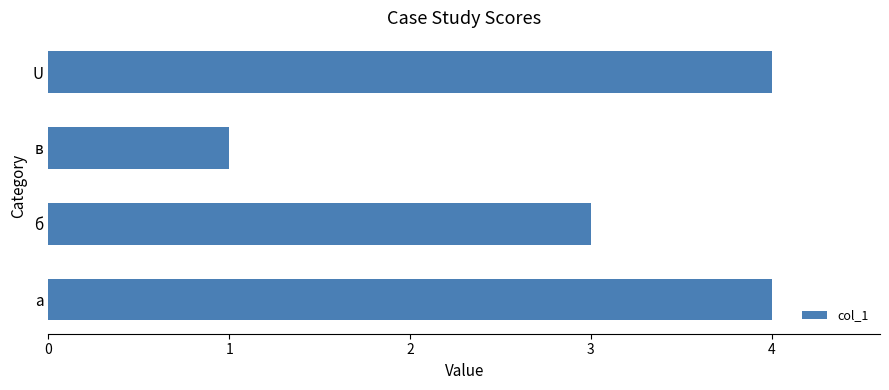

Which category has the lowest value across all series?

в